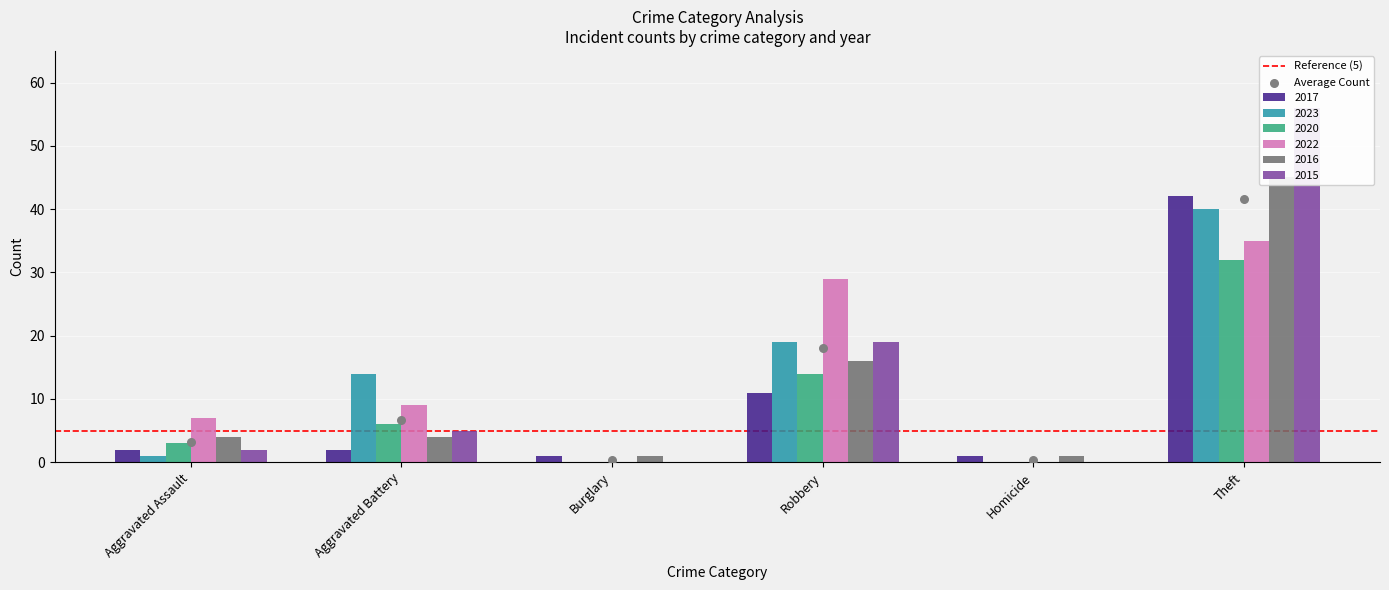

What are all the series names shown in the legend?

2017, 2023, 2020, 2022, 2016, 2015